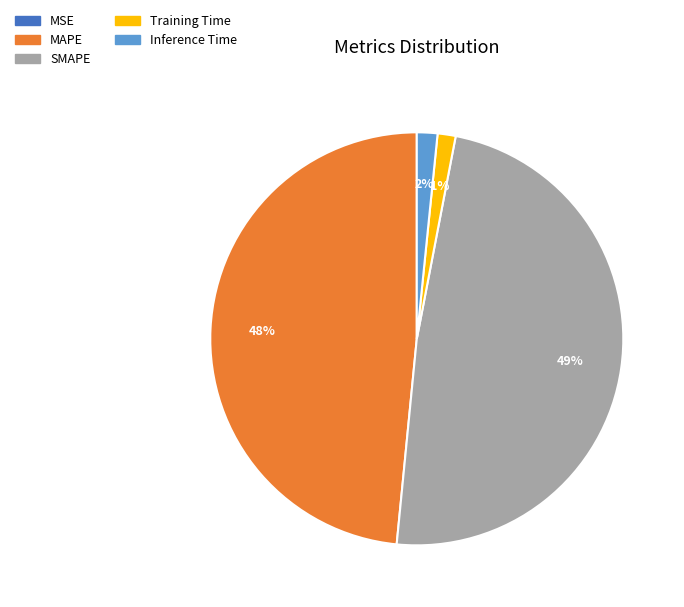

Is there a majority slice in this chart?

No